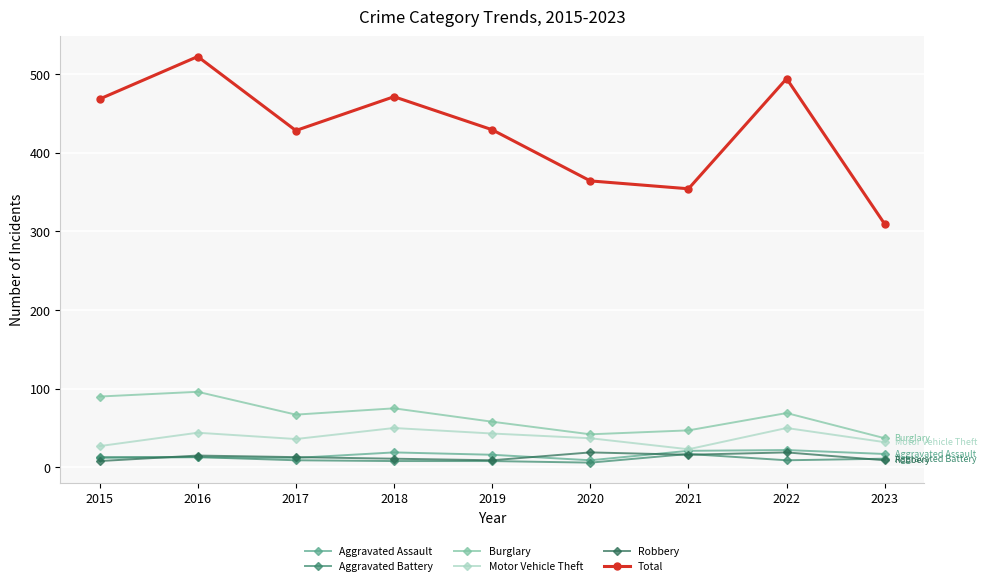

Which series has the widest spread of values?

Total